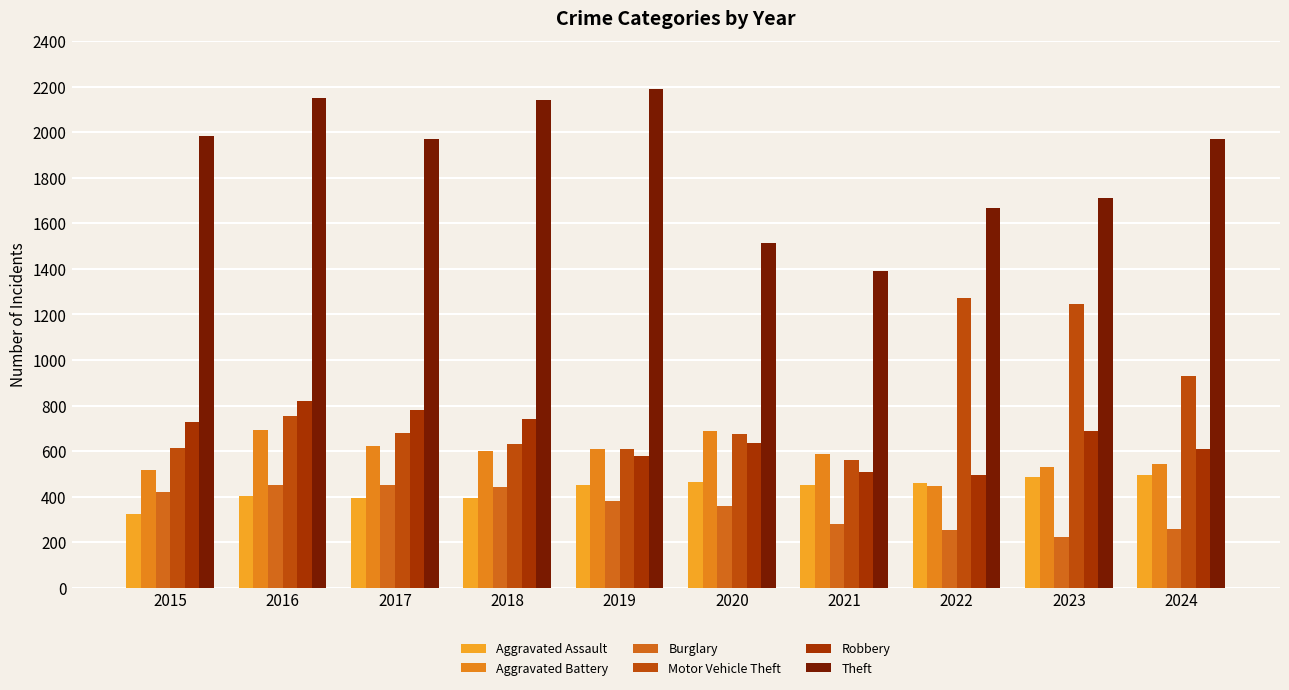

Between 2022 and 2023, which series saw the biggest shift?

Robbery